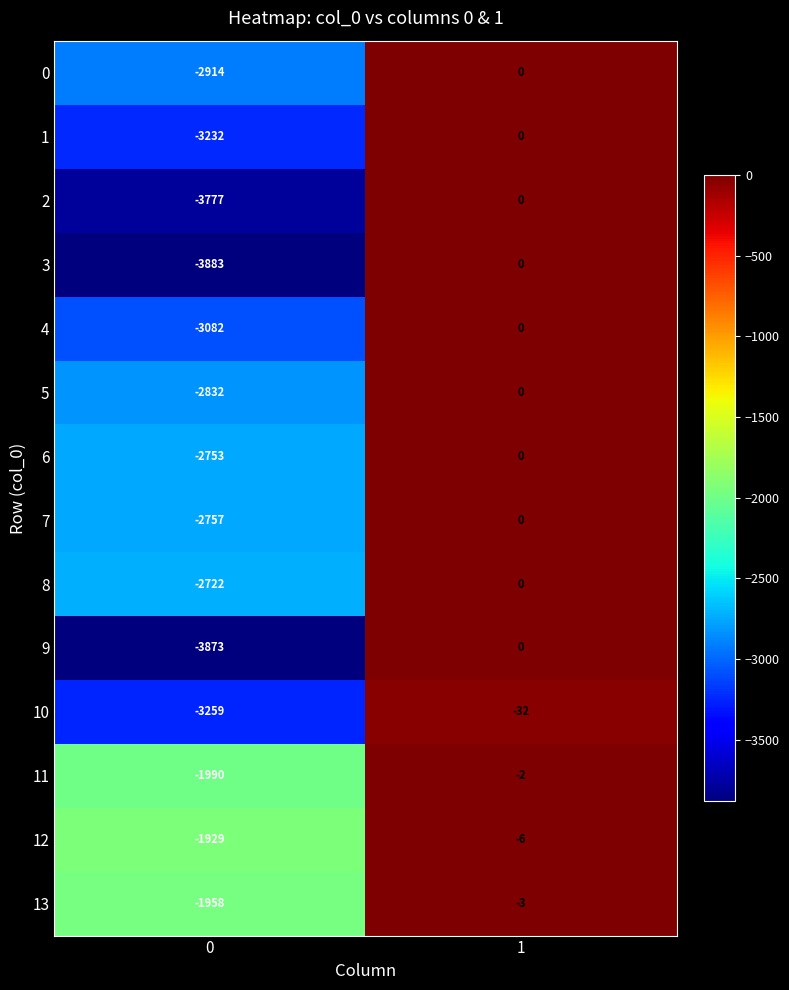

The 0 series shows 0 at 1. True or false?

True